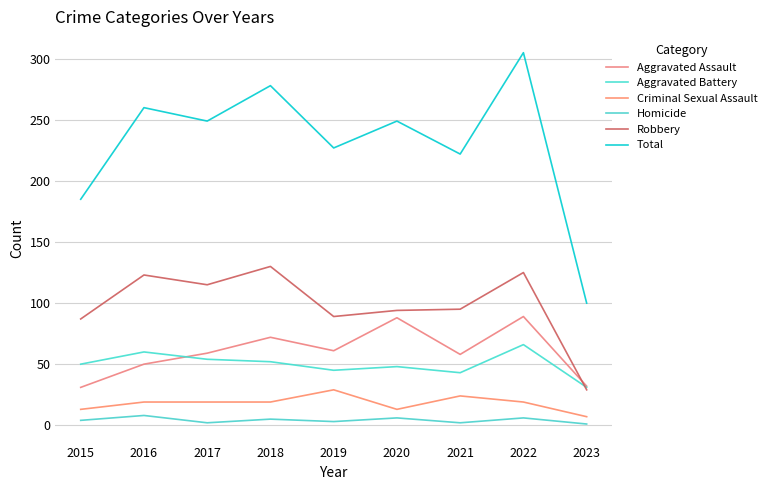

Reading left to right, what are all the values shown in this chart?

Aggravated Assault: 2015=31	2016=50	2017=59	2018=72	2019=61	2020=88	2021=58	2022=89	2023=32
Aggravated Battery: 2015=50	2016=60	2017=54	2018=52	2019=45	2020=48	2021=43	2022=66	2023=31
Criminal Sexual Assault: 2015=13	2016=19	2017=19	2018=19	2019=29	2020=13	2021=24	2022=19	2023=7
Homicide: 2015=4	2016=8	2017=2	2018=5	2019=3	2020=6	2021=2	2022=6	2023=1
Robbery: 2015=87	2016=123	2017=115	2018=130	2019=89	2020=94	2021=95	2022=125	2023=29
Total: 2015=185	2016=260	2017=249	2018=278	2019=227	2020=249	2021=222	2022=305	2023=100